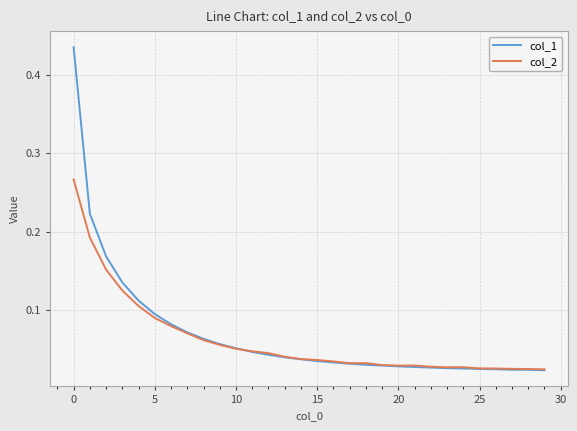

Which series has the largest range (max minus min)?

col_1